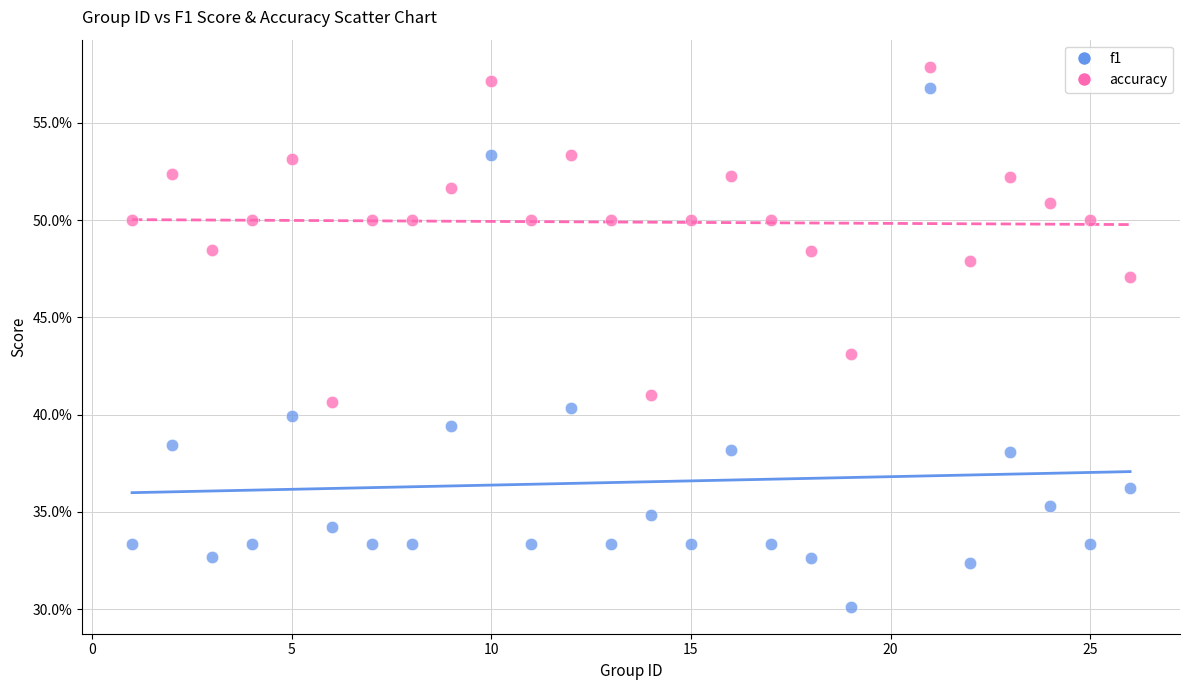

Which series contains the highest Y value?

accuracy